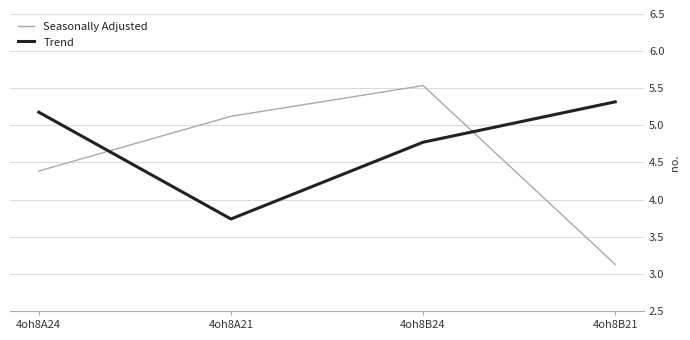

Which series ends up on top after the final intersection of Trend and Seasonally Adjusted?

Trend